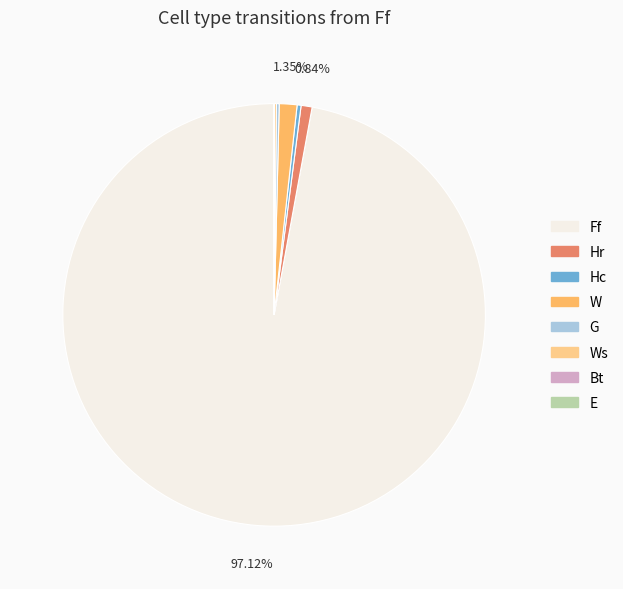

Is there any slice that represents more than half of the pie?

Yes